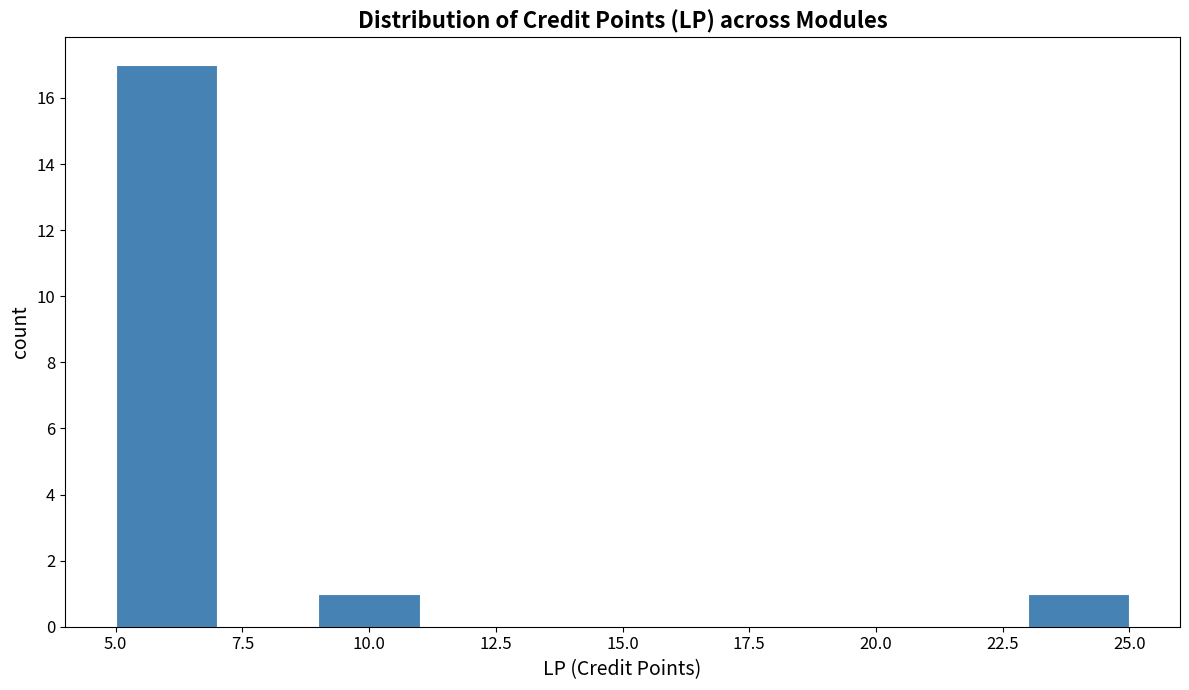

Reading left to right, transcribe this chart: for each bar, give the range it covers on the x-axis and its height. The values are not printed on the chart, so give them approximately, as read against the axis.

5 to 7: 17
7 to 9: 0
9 to 11: 1
11 to 13: 0
13 to 15: 0
15 to 17: 0
17 to 19: 0
19 to 21: 0
21 to 23: 0
23 to 25: 1